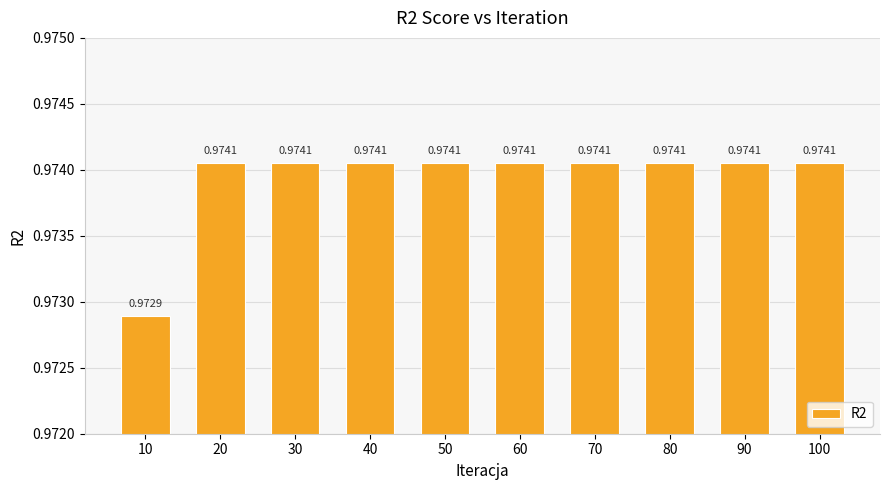

Does the chart contain any negative values?

No